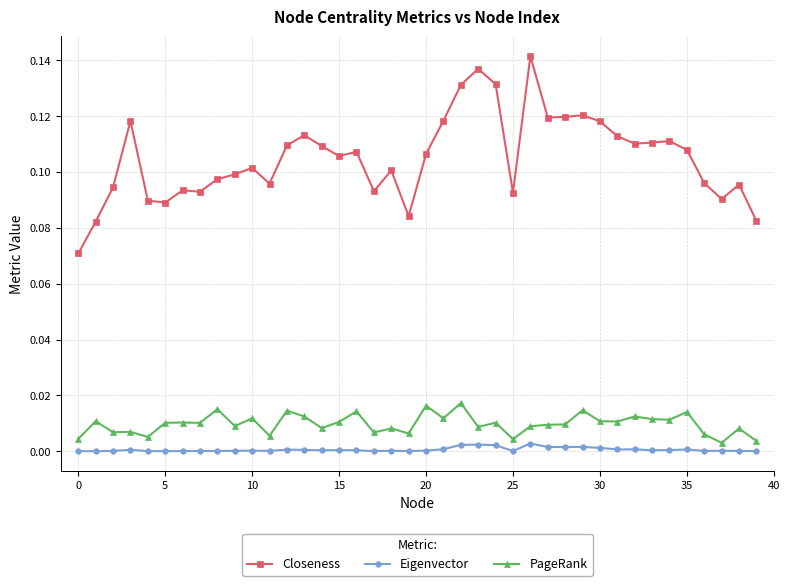

Rank the series by their maximum value, from lowest to highest.

Eigenvector, PageRank, Closeness